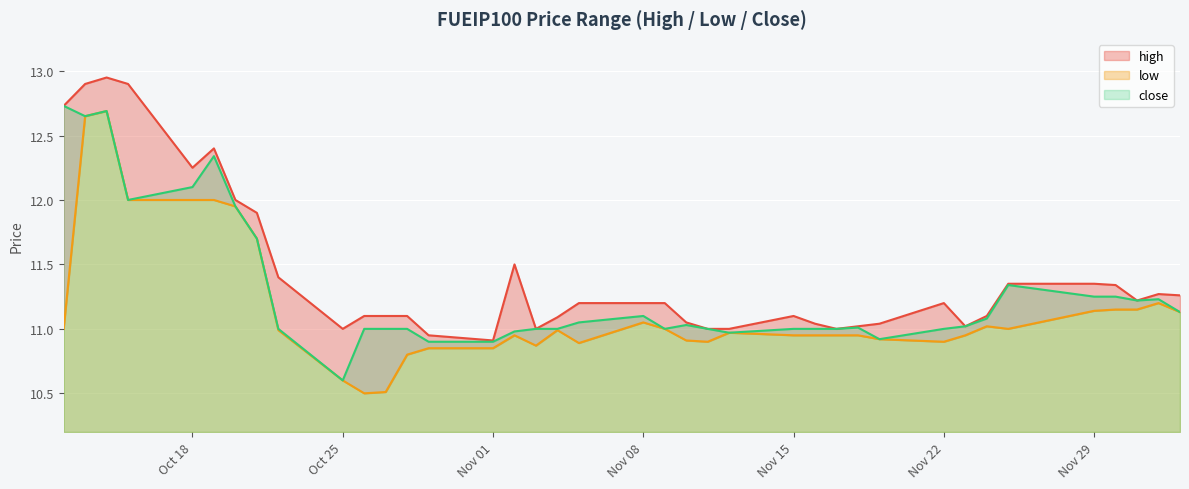

Is it true that close equals 11.0 at Nov 22?

True